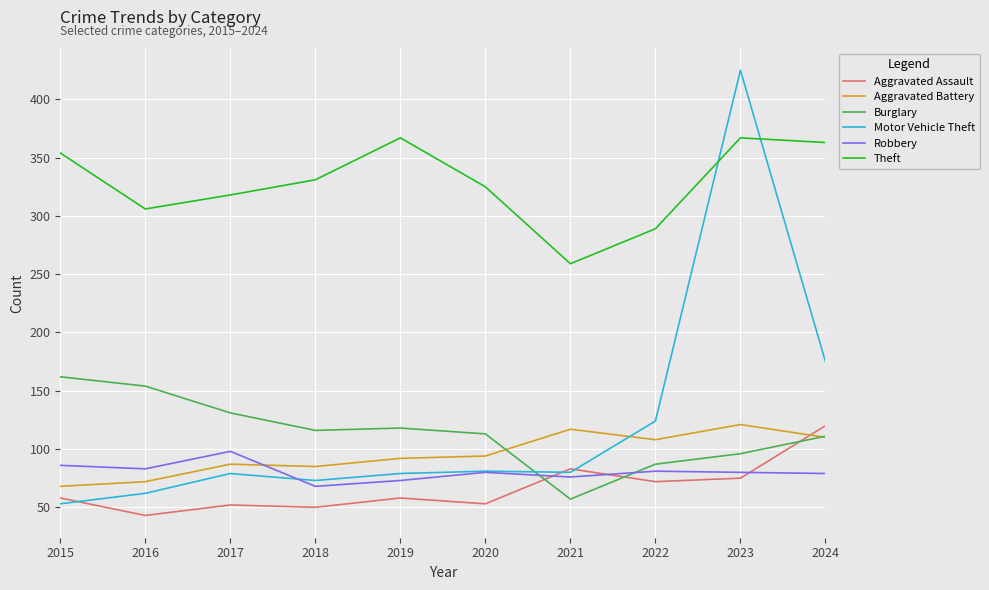

What is the maximum value shown in the chart?

425